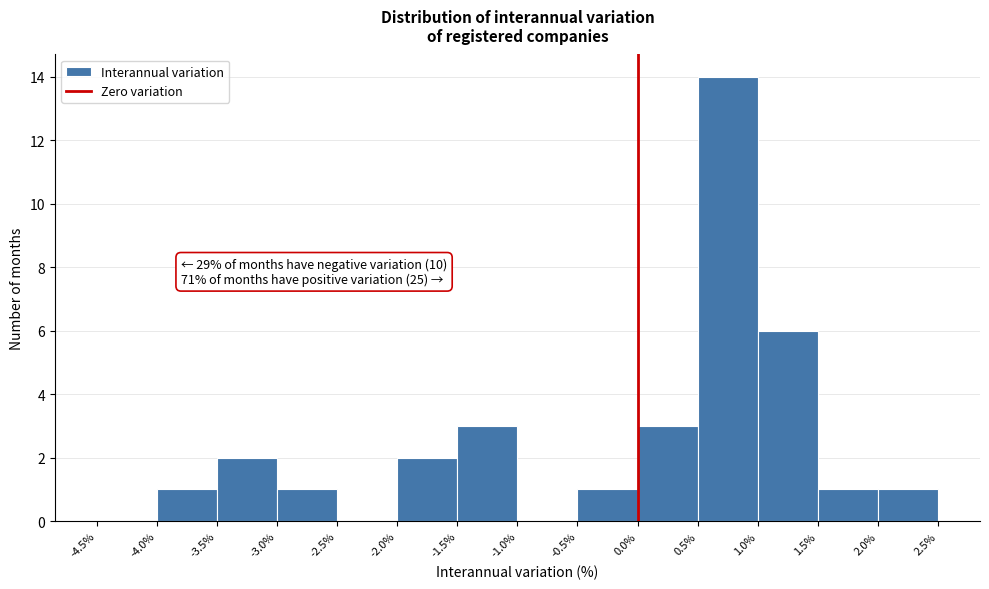

Over which range of the x-axis is the bar tallest?

0.5% to 1.0%